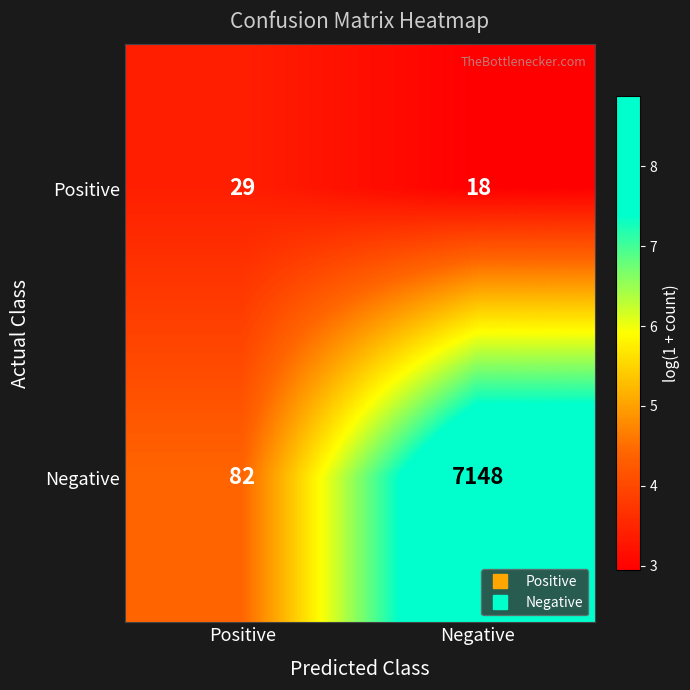

Count the number of categories in the chart.

2